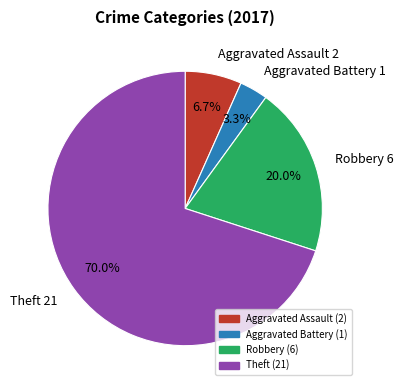

Rank the categories by value from highest to lowest.

Theft, Robbery, Aggravated Assault, Aggravated Battery